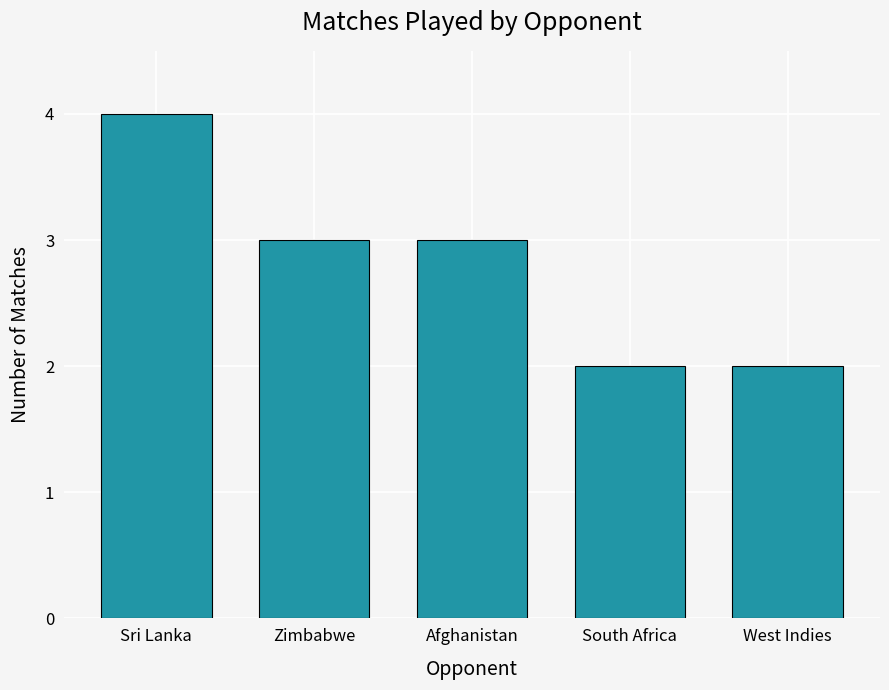

Read the value at South Africa.

2